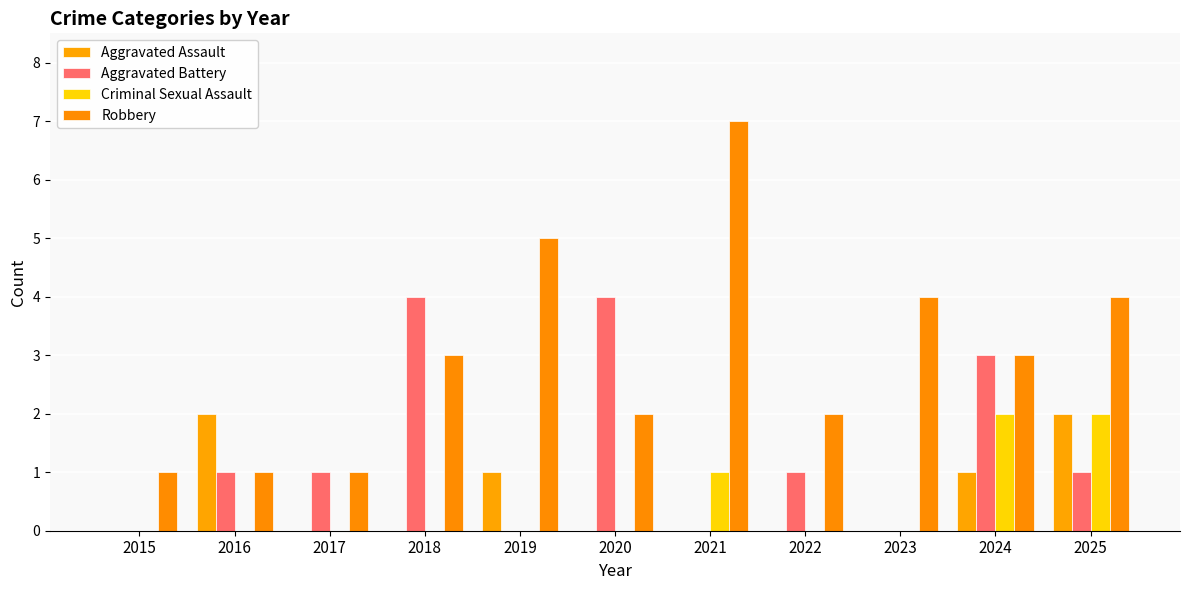

How many groups of bars are there?

11